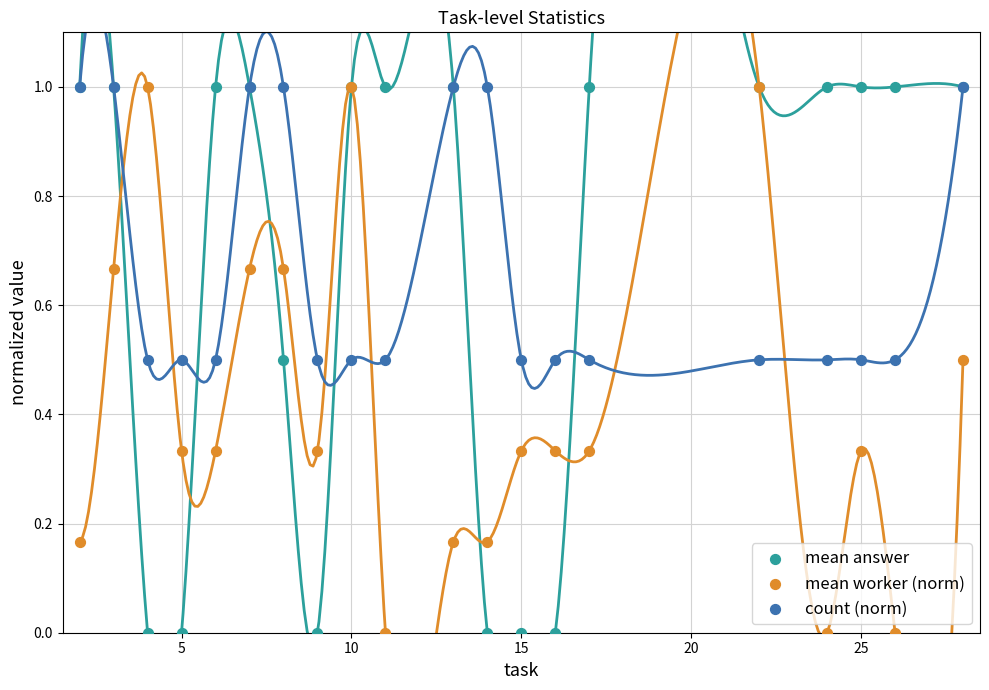

Which series has the widest spread of Y values?

mean answer